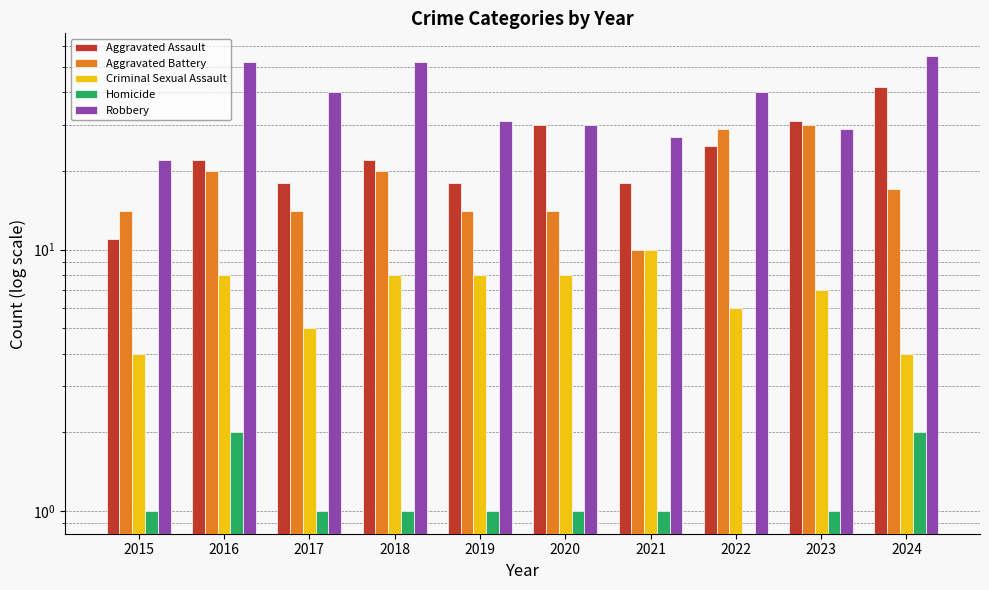

Reading right to left, transcribe all the data shown in this chart.

Aggravated Assault: 42	31	25	18	30	18	22	18	22	11
Aggravated Battery: 17	30	29	10	14	14	20	14	20	14
Criminal Sexual Assault: 4	7	6	10	8	8	8	5	8	4
Homicide: 2	1	0	1	1	1	1	1	2	1
Robbery: 55	29	40	27	30	31	52	40	52	22